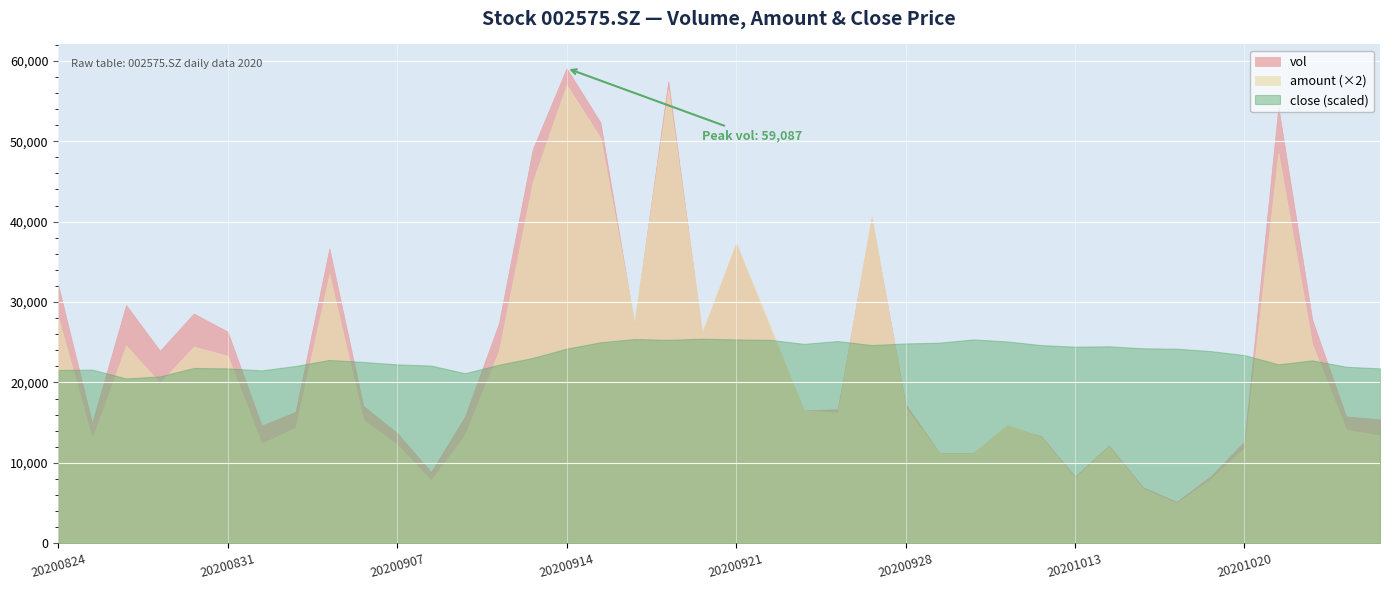

How many values in the amount series are below 8254?

20